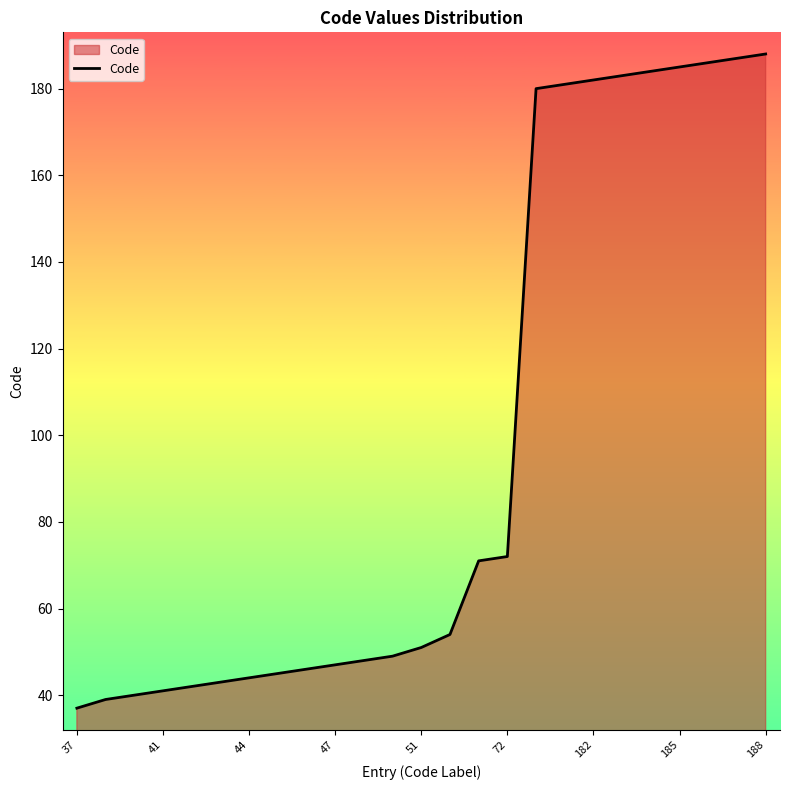

What is the maximum value shown in the chart?

188